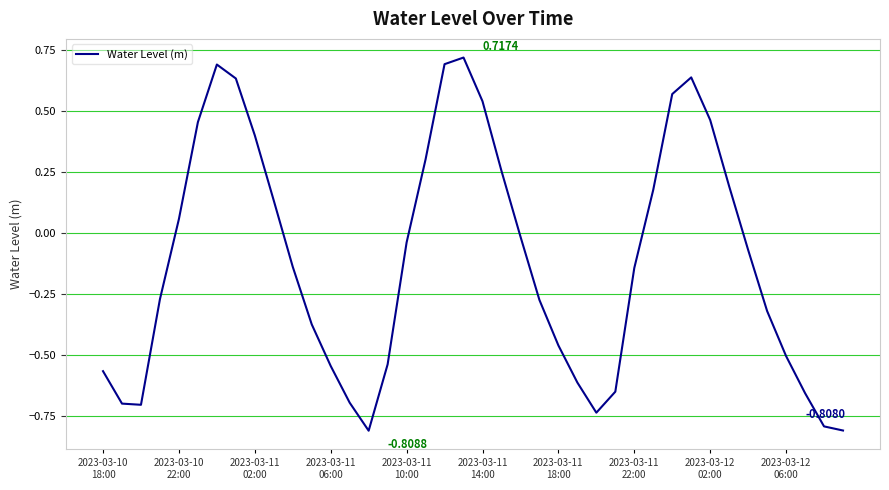

How many lines are shown in the chart?

1